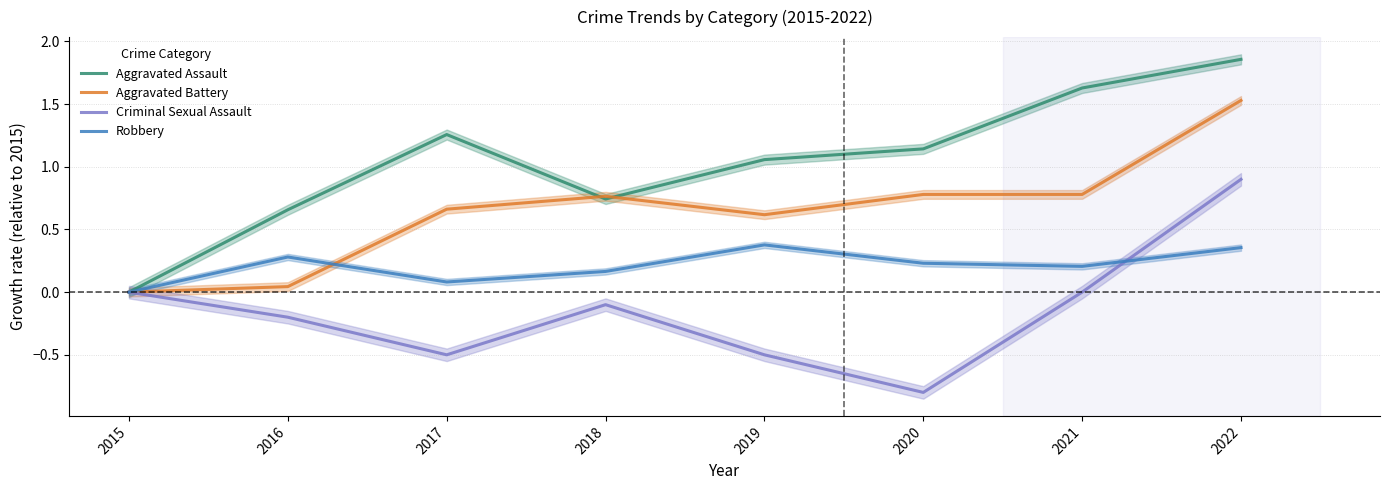

Which series has the largest total across all categories?

Aggravated Assault